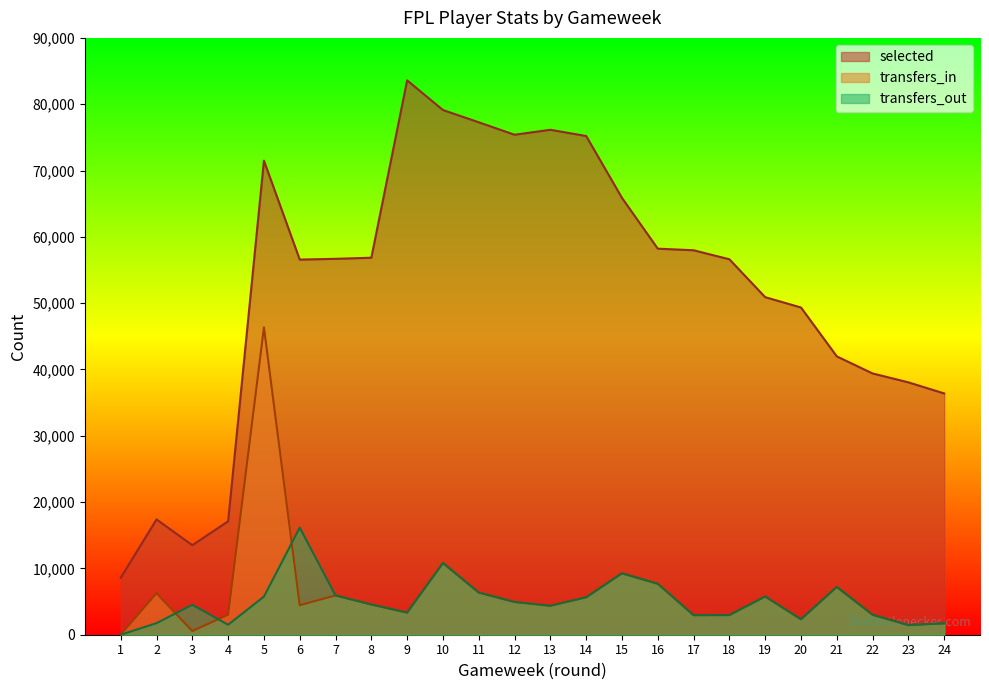

The selected series shows 20050 at 21. True or false?

False